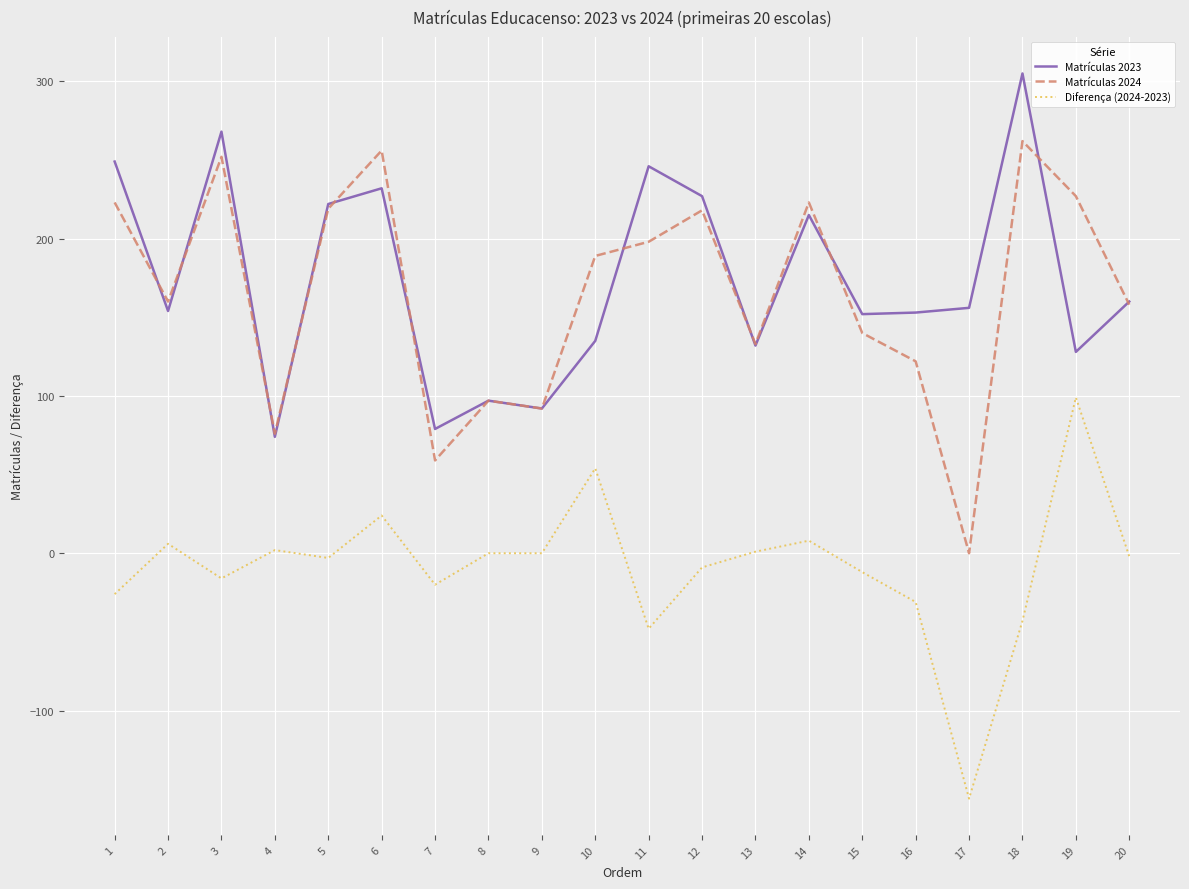

The Matrículas 2023 series shows 305 at 18. True or false?

True